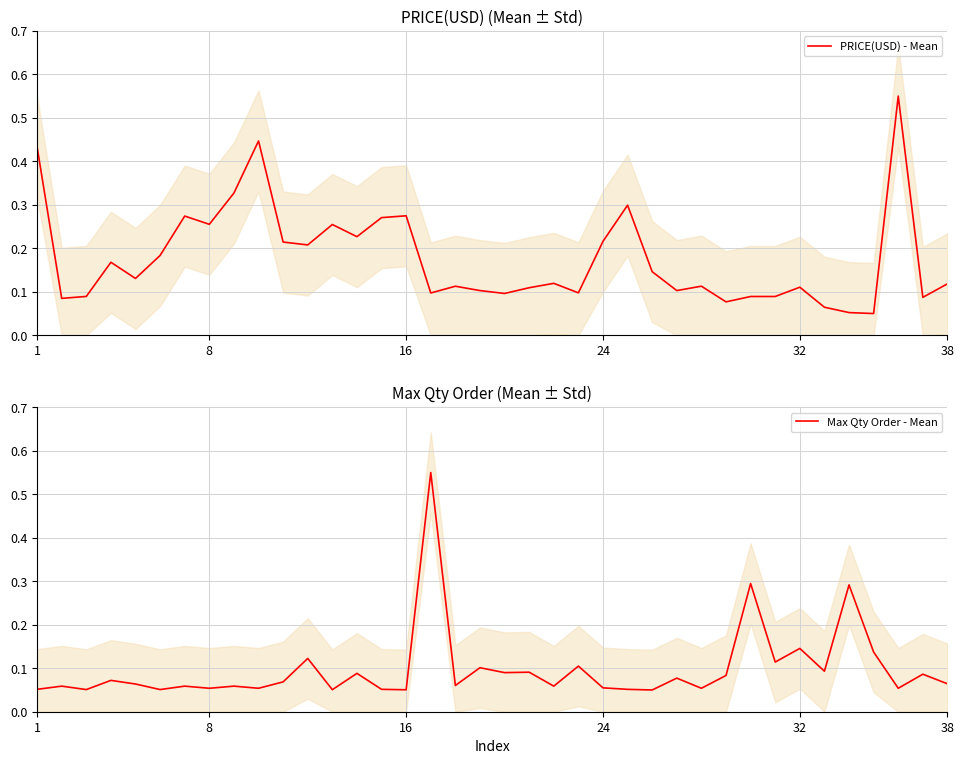

The PRICE(USD) - Mean series shows 0.6 at 1. True or false?

False